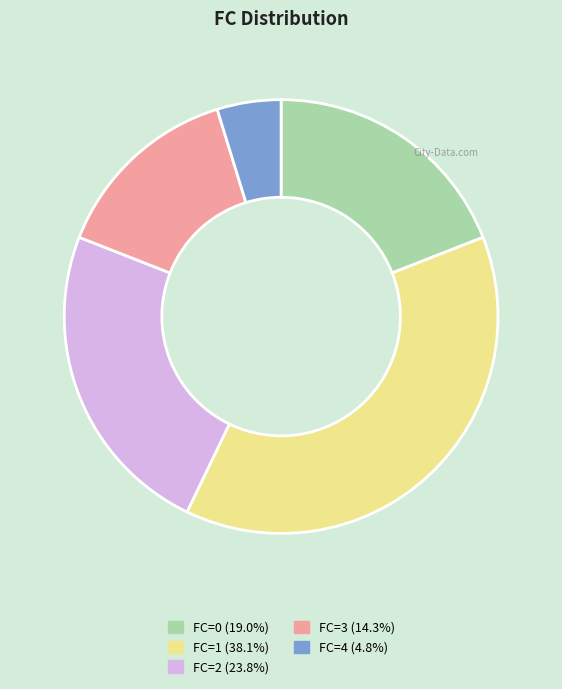

Is there a majority slice in this chart?

No